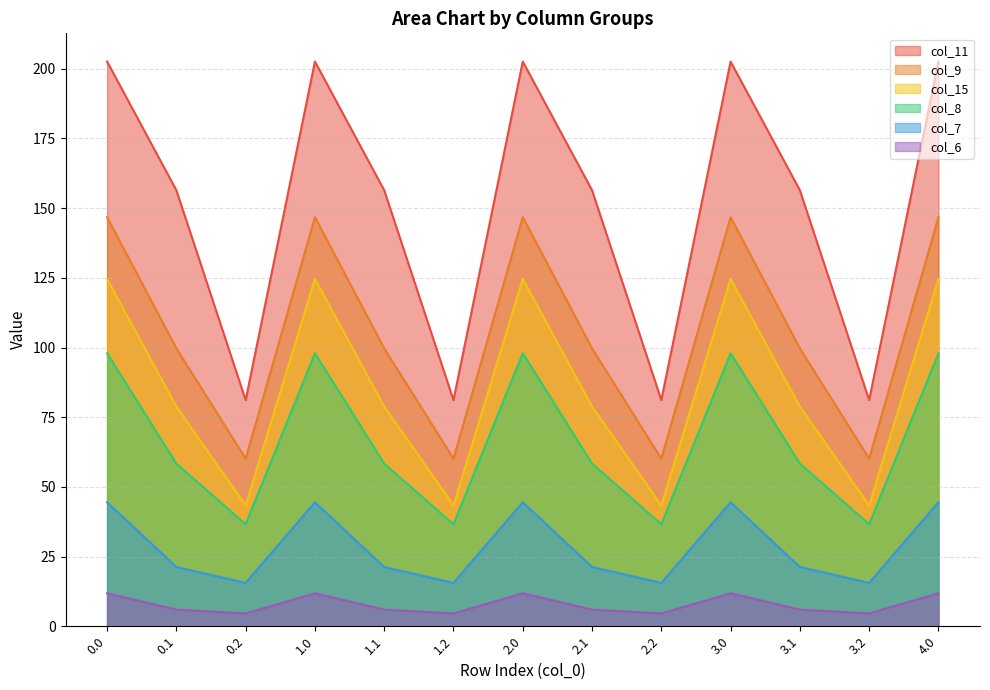

Reading left to right, what are all the values shown in this chart?

col_6: 11.8	6.0	4.6	11.8	6.0	4.6	11.8	6.0	4.6	11.8	6.0	4.6	11.8
col_7: 44.5	21.3	15.6	44.5	21.3	15.6	44.5	21.3	15.6	44.5	21.3	15.6	44.5
col_8: 97.9	58.3	36.6	97.9	58.3	36.6	97.9	58.3	36.6	97.9	58.3	36.6	97.9
col_9: 146.8	99.7	60.1	146.8	99.7	60.1	146.8	99.7	60.1	146.8	99.7	60.1	146.8
col_11: 202.6	156.4	81.1	202.6	156.4	81.1	202.6	156.4	81.1	202.6	156.4	81.1	202.6
col_15: 124.6	78.8	43.3	124.6	78.8	43.3	124.6	78.8	43.3	124.6	78.8	43.3	124.6